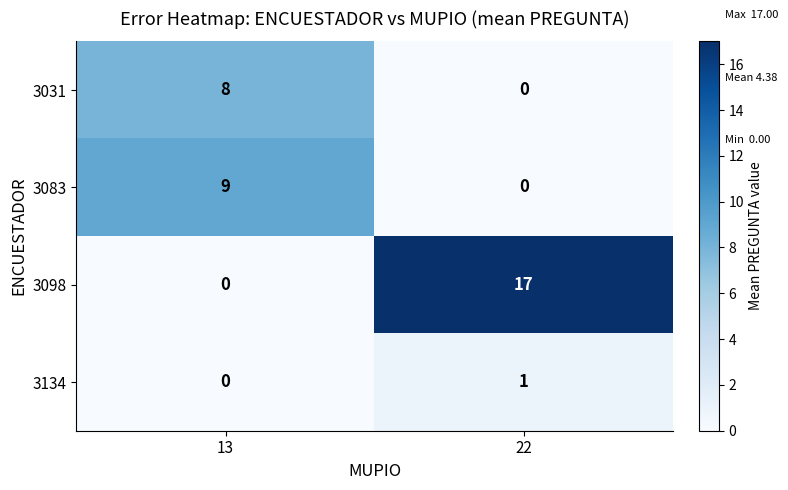

Which category has the lowest value in the 3098 series?

13